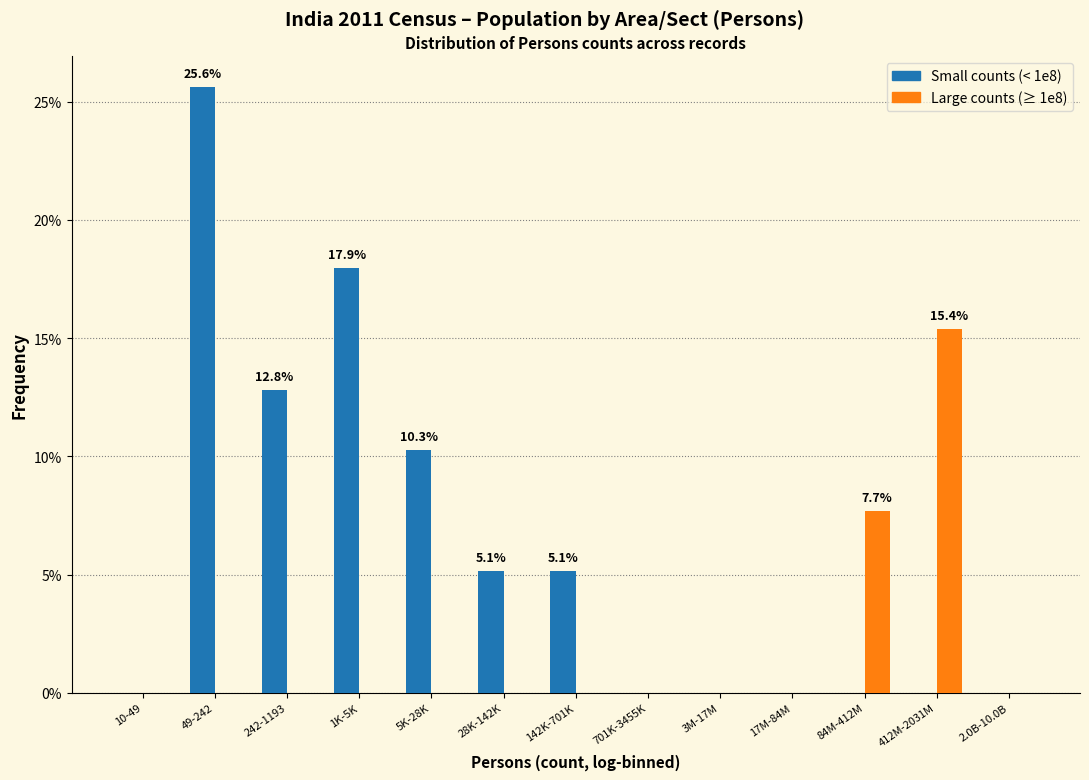

Reading right to left, transcribe all the data shown in this chart.

Small counts (< 1e8): 2.0B-10.0B=0.0	412M-2031M=0.0	84M-412M=0.0	17M-84M=0.0	3M-17M=0.0	701K-3455K=0.0	142K-701K=5.1	28K-142K=5.1	5K-28K=10.3	1K-5K=17.9	242-1193=12.8	49-242=25.6	10-49=0.0
Large counts (≥ 1e8): 2.0B-10.0B=0.0	412M-2031M=15.4	84M-412M=7.7	17M-84M=0.0	3M-17M=0.0	701K-3455K=0.0	142K-701K=0.0	28K-142K=0.0	5K-28K=0.0	1K-5K=0.0	242-1193=0.0	49-242=0.0	10-49=0.0